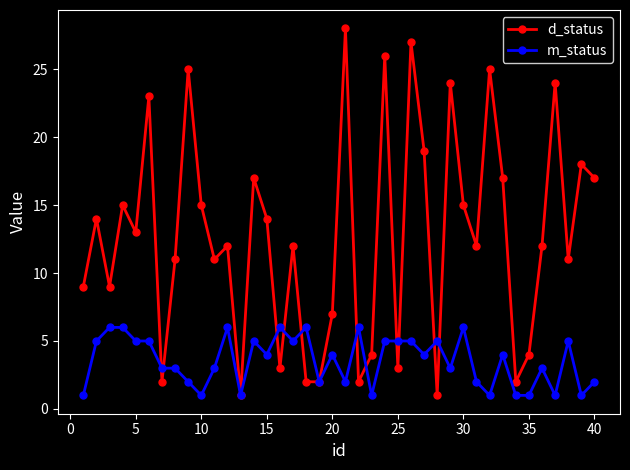

List the series in order of their overall mean, highest first.

d_status, m_status